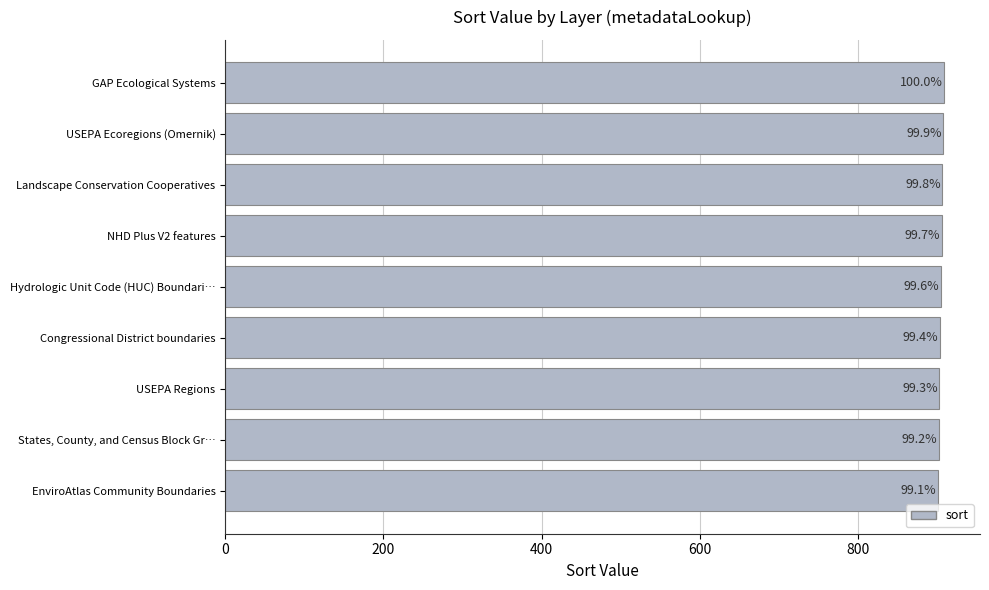

How many bars are there in total?

9